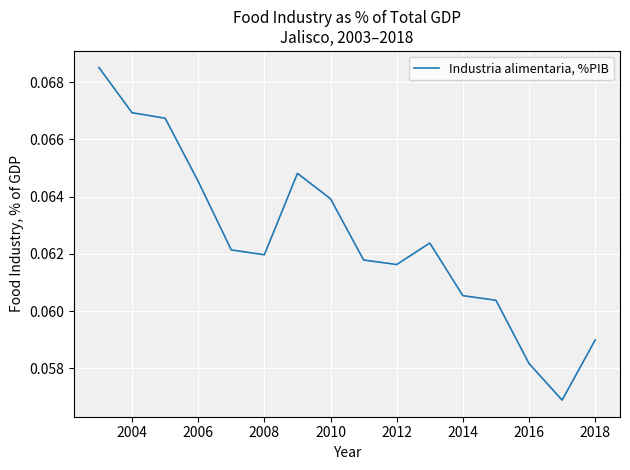

Does the chart display data point markers on the line(s)?

No